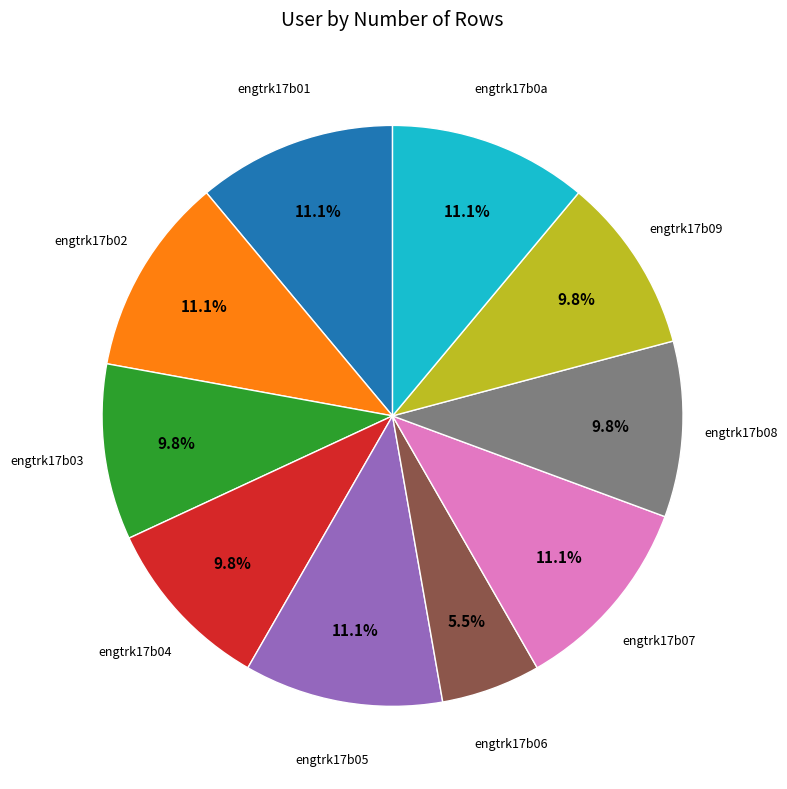

Does any single category account for the majority?

No